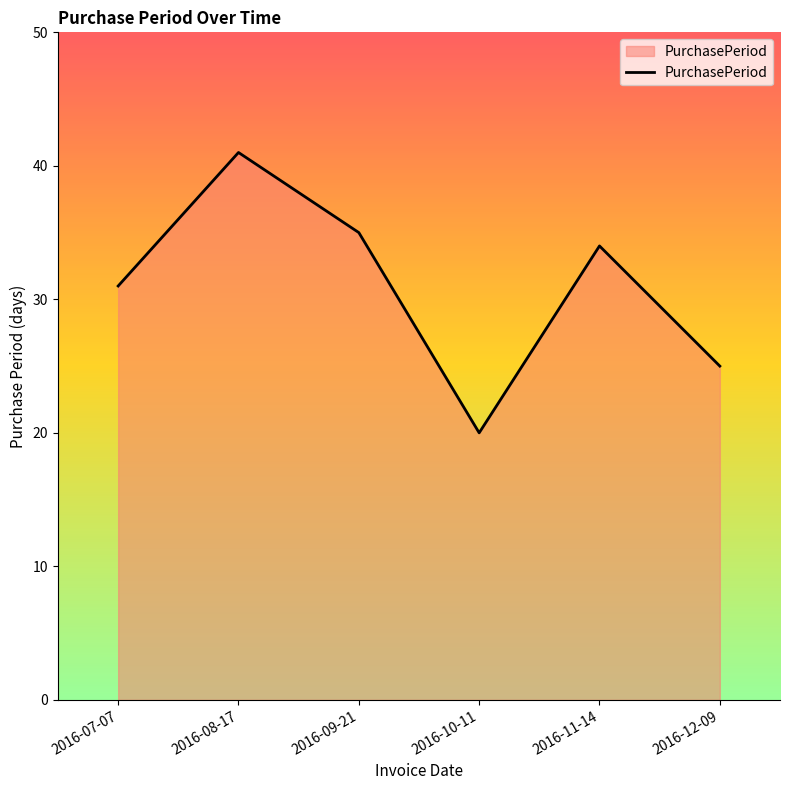

Does the chart display data point markers on the line(s)?

No